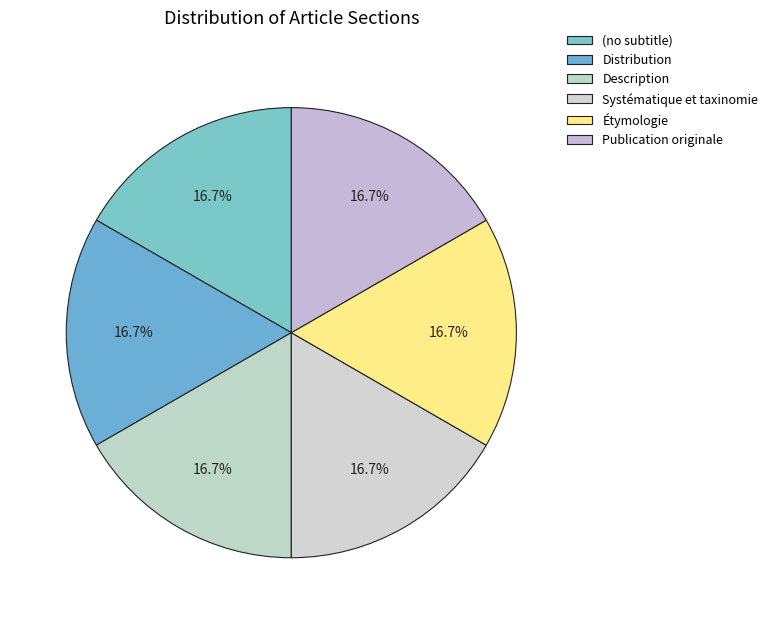

Does Étymologie account for over 50% of the chart?

No